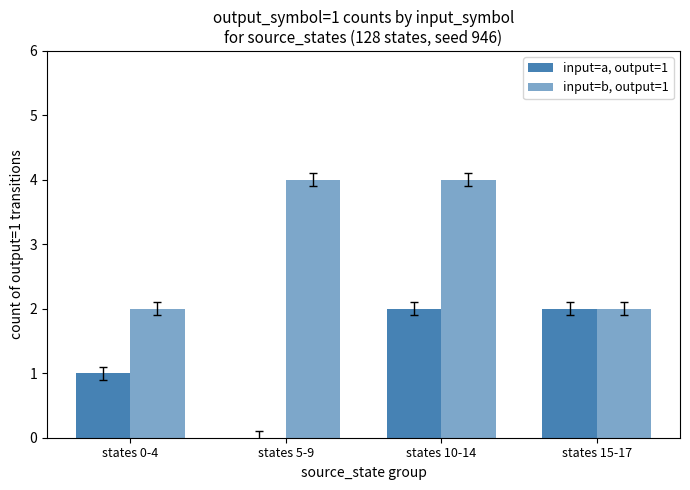

What is the maximum value for input=b, output=1?

4